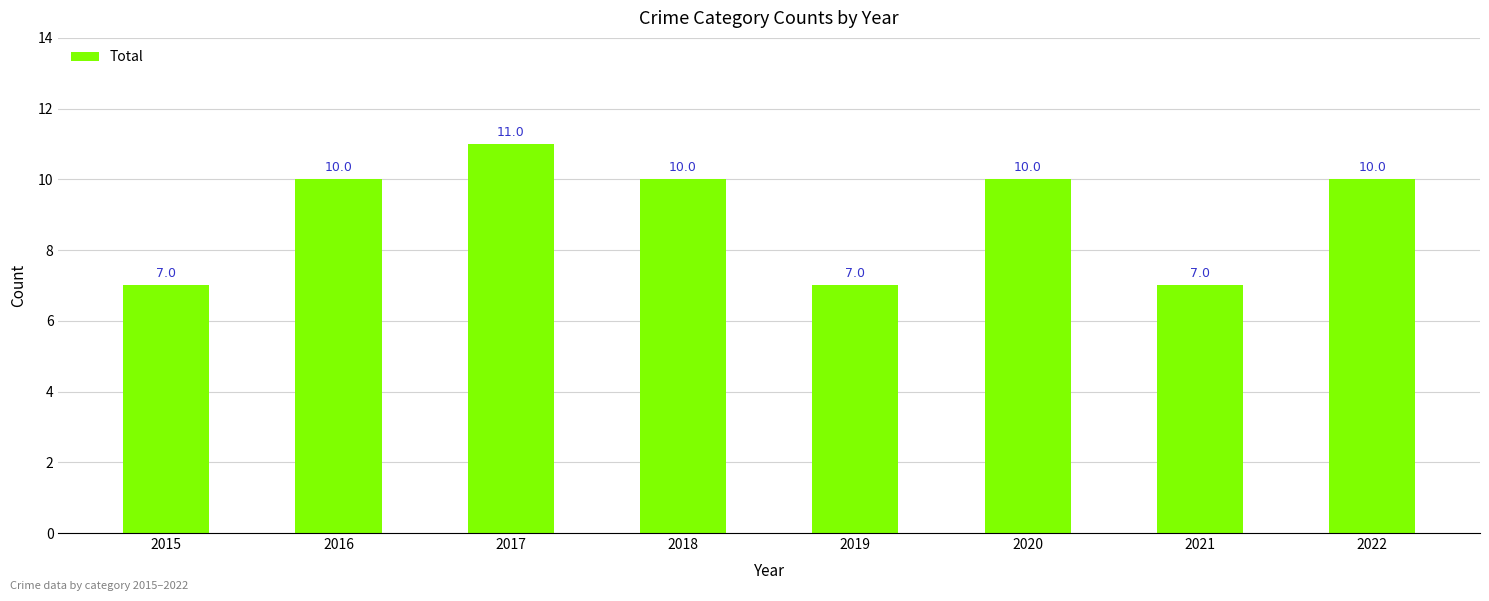

What is the difference between the maximum and minimum values?

4